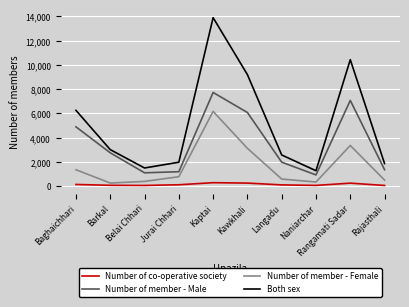

What is the average value of the Number of co-operative society series?

144